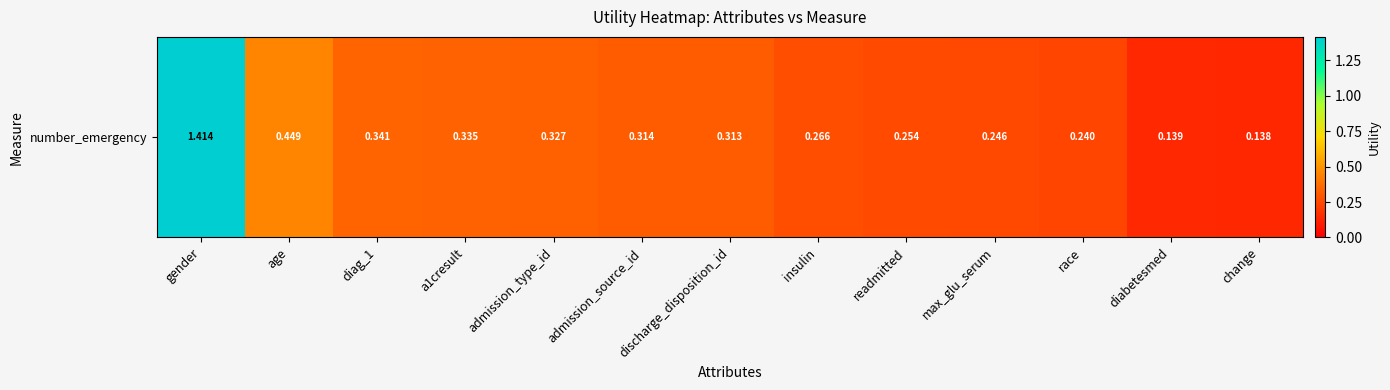

The chart shows a value of 0.4 at admission_source_id. True or false?

False